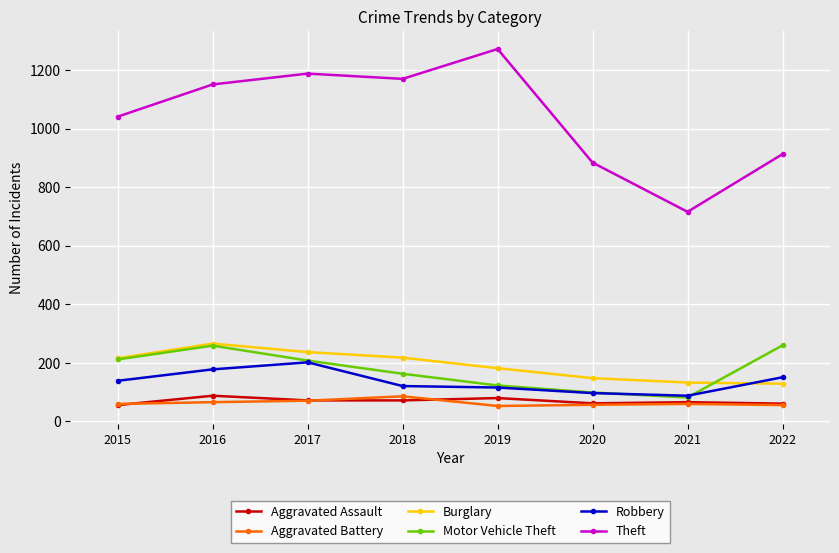

Is the value of Aggravated Assault at 2016 greater than the value of Robbery at 2015?

No